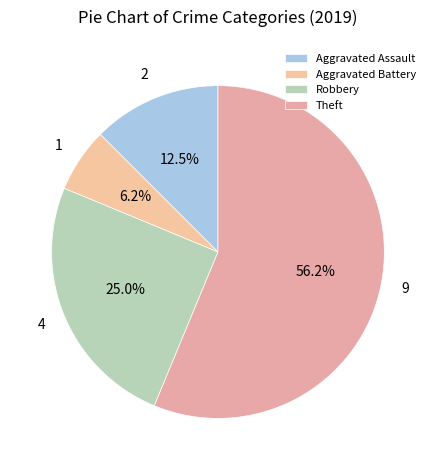

Is it true that Aggravated Assault is 21% of the pie?

False